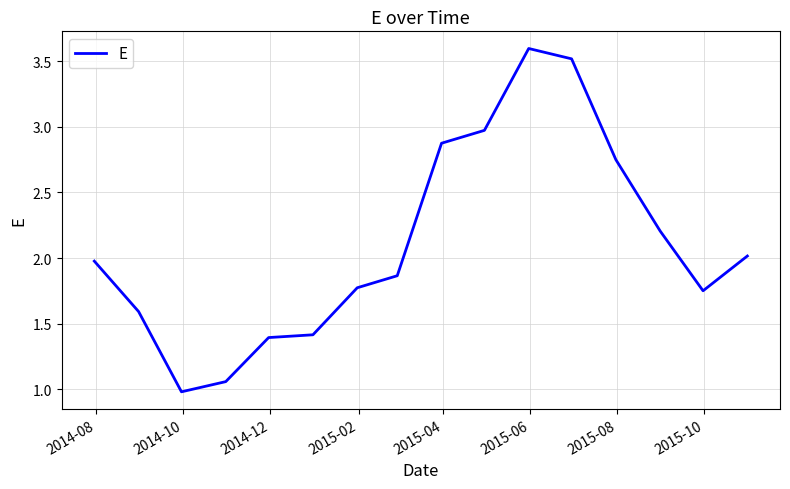

What is the maximum value shown in the chart?

3.6